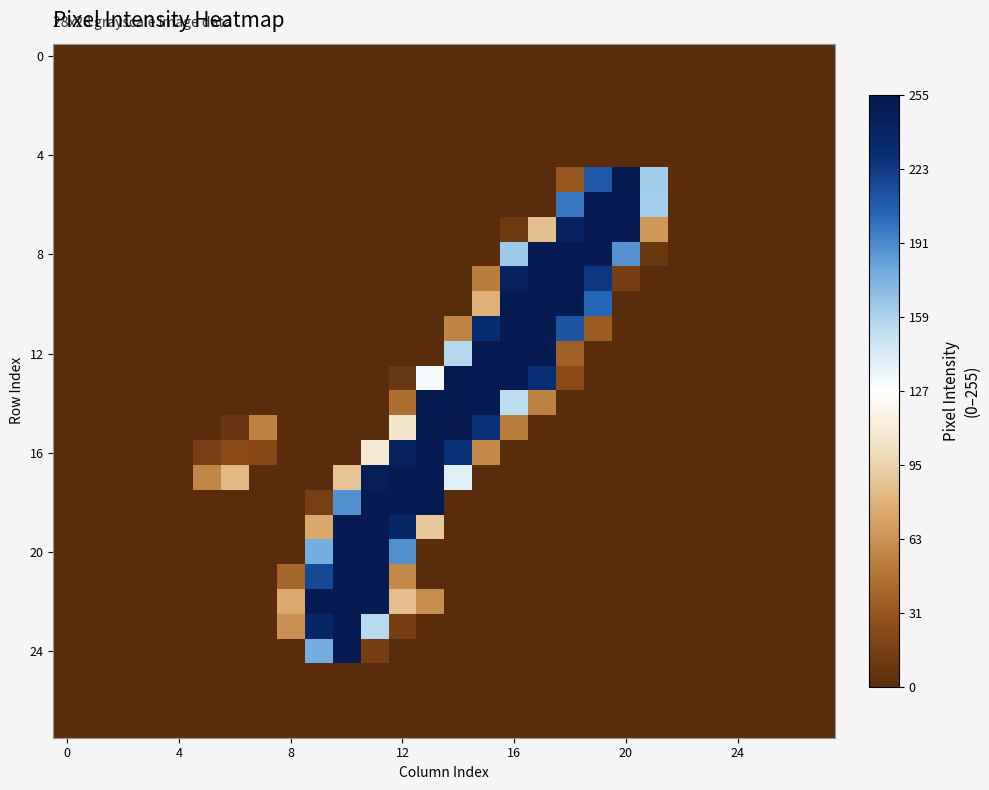

What is the greatest value displayed?

255